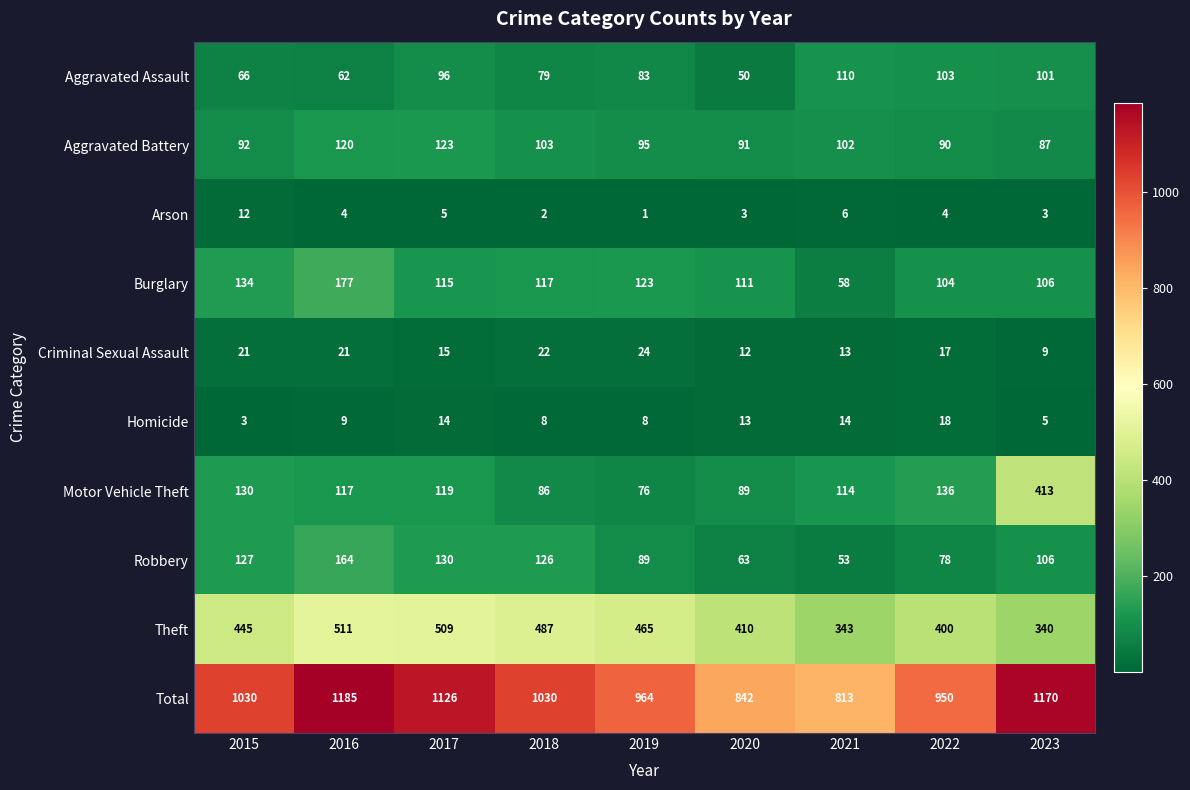

At which category is the sum across all series the highest?

2016